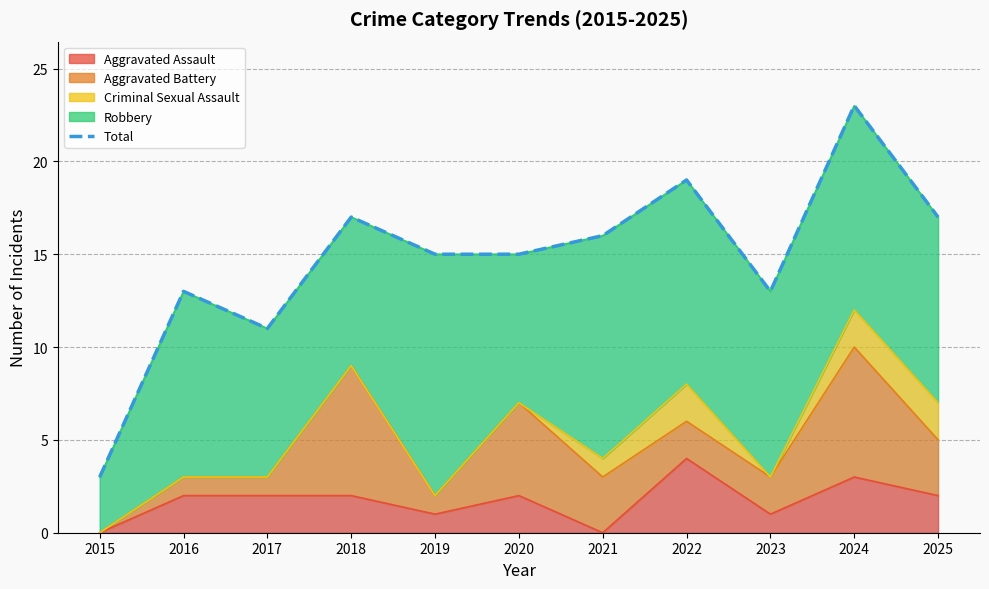

Which label corresponds to the smallest value in the chart?

2015